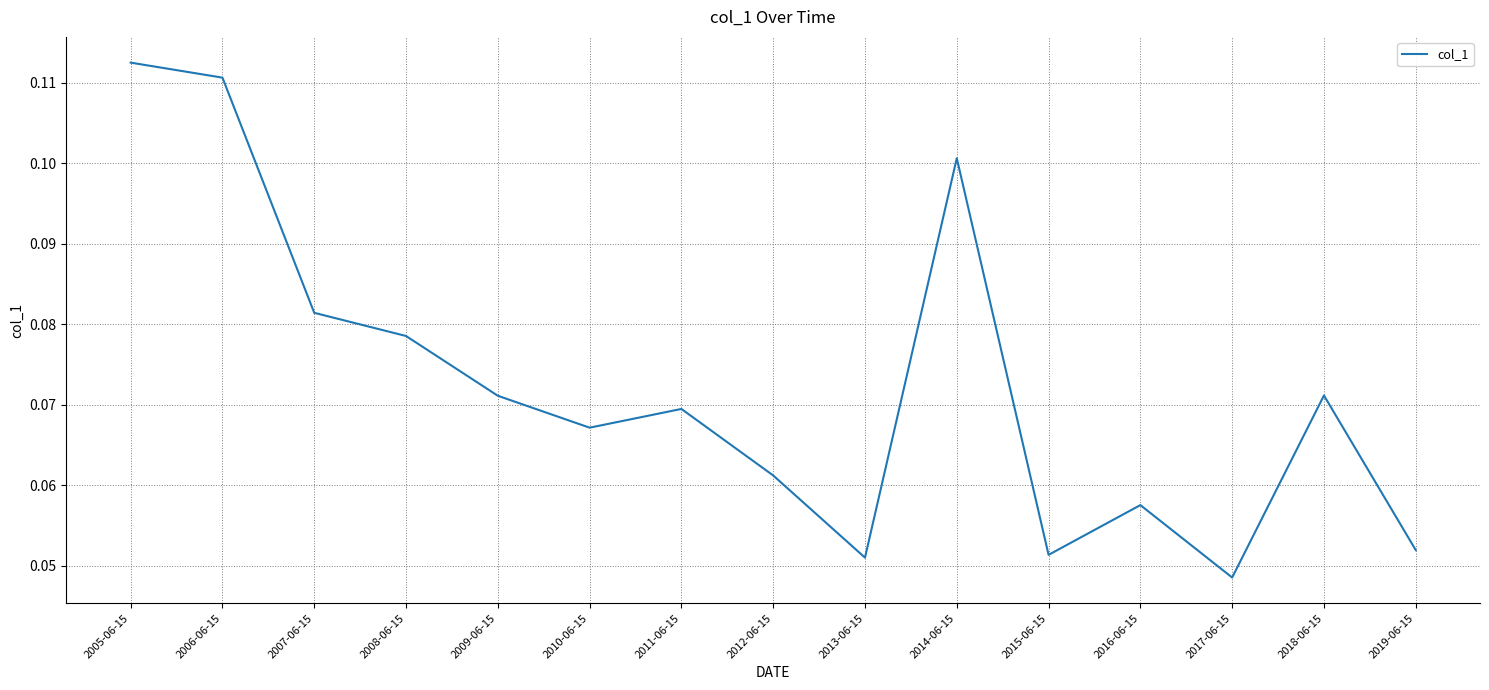

What position from the left is 2016-06-15?

12